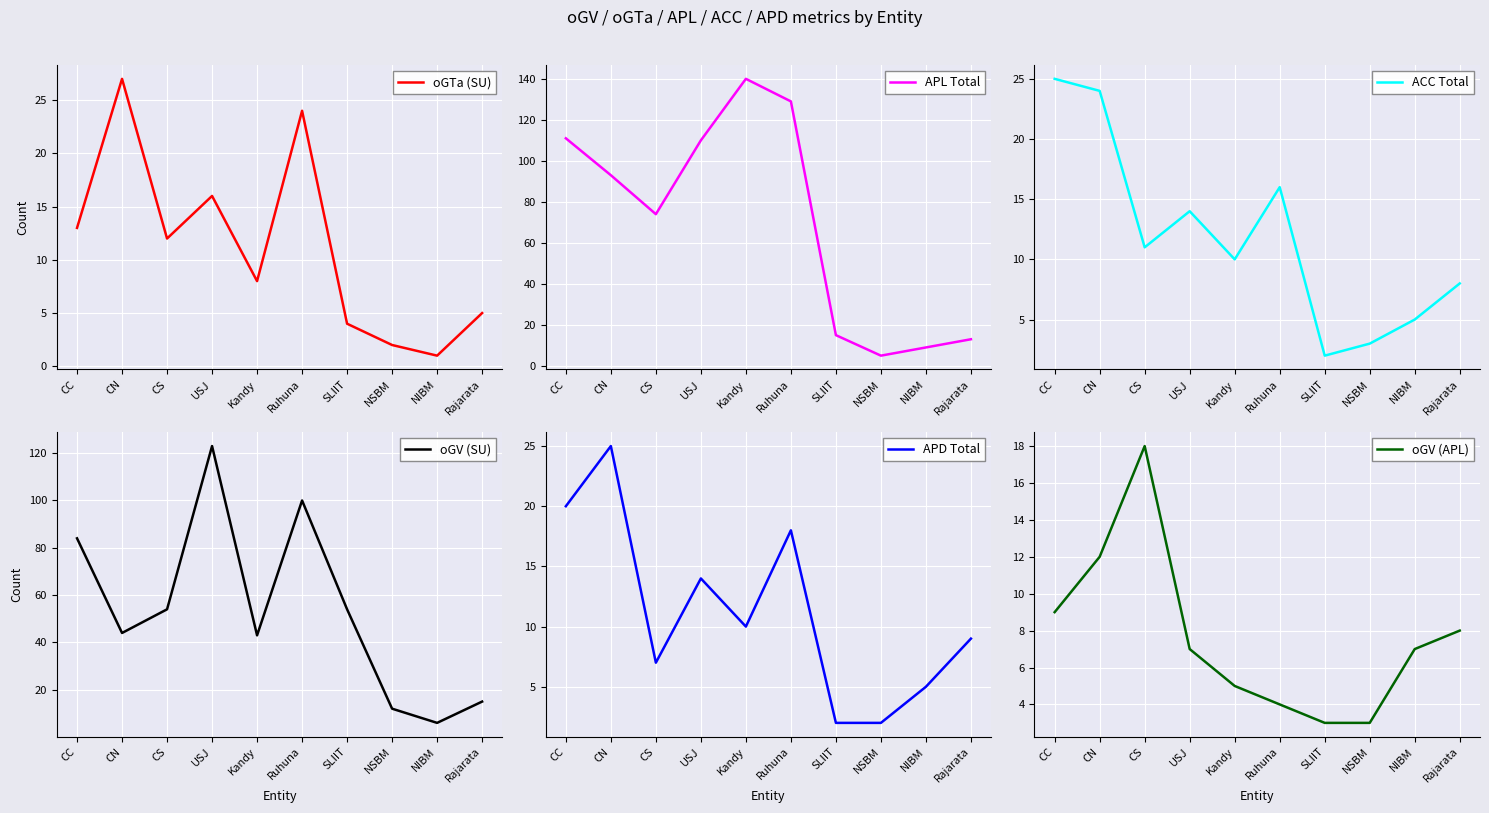

What is the approximate value of oGTa (SU) at USJ?

16